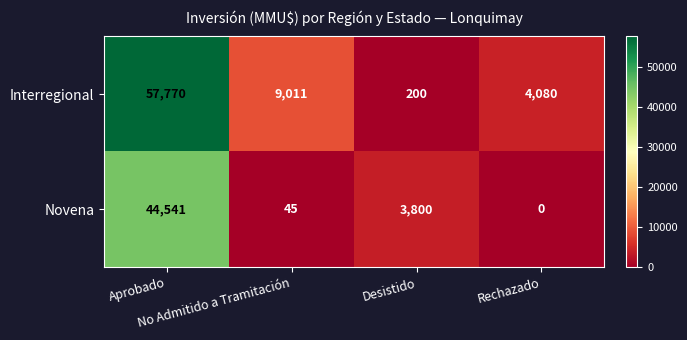

Which series has the widest spread of values?

Interregional